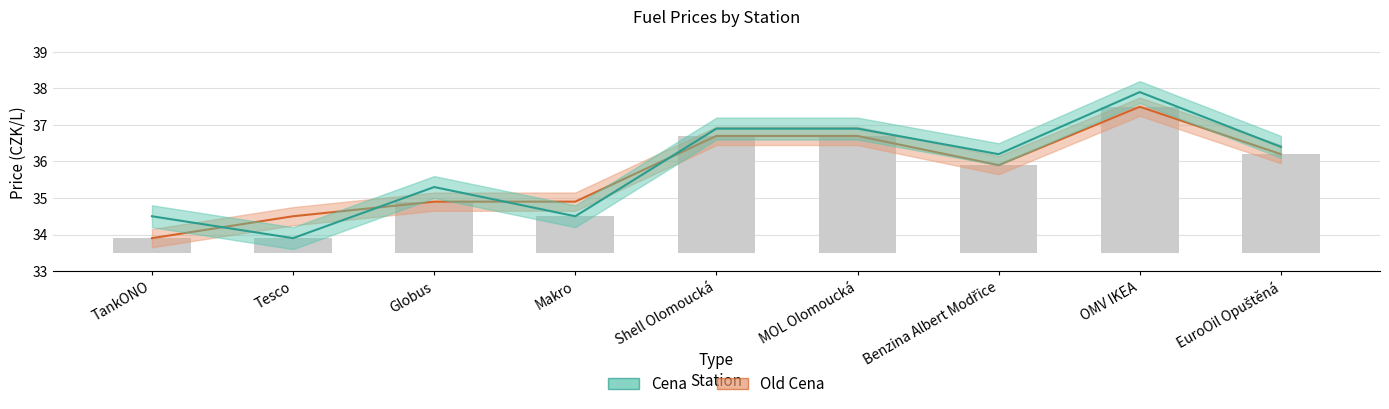

How many values in the Old Cena series are below 35?

4